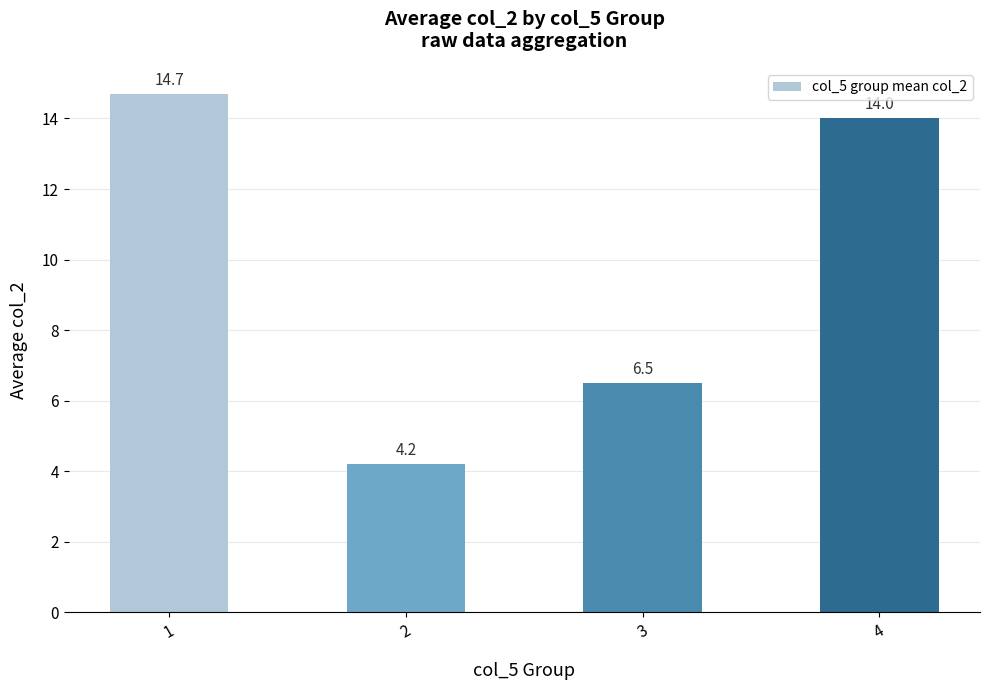

At which label does the data first exceed 14?

1